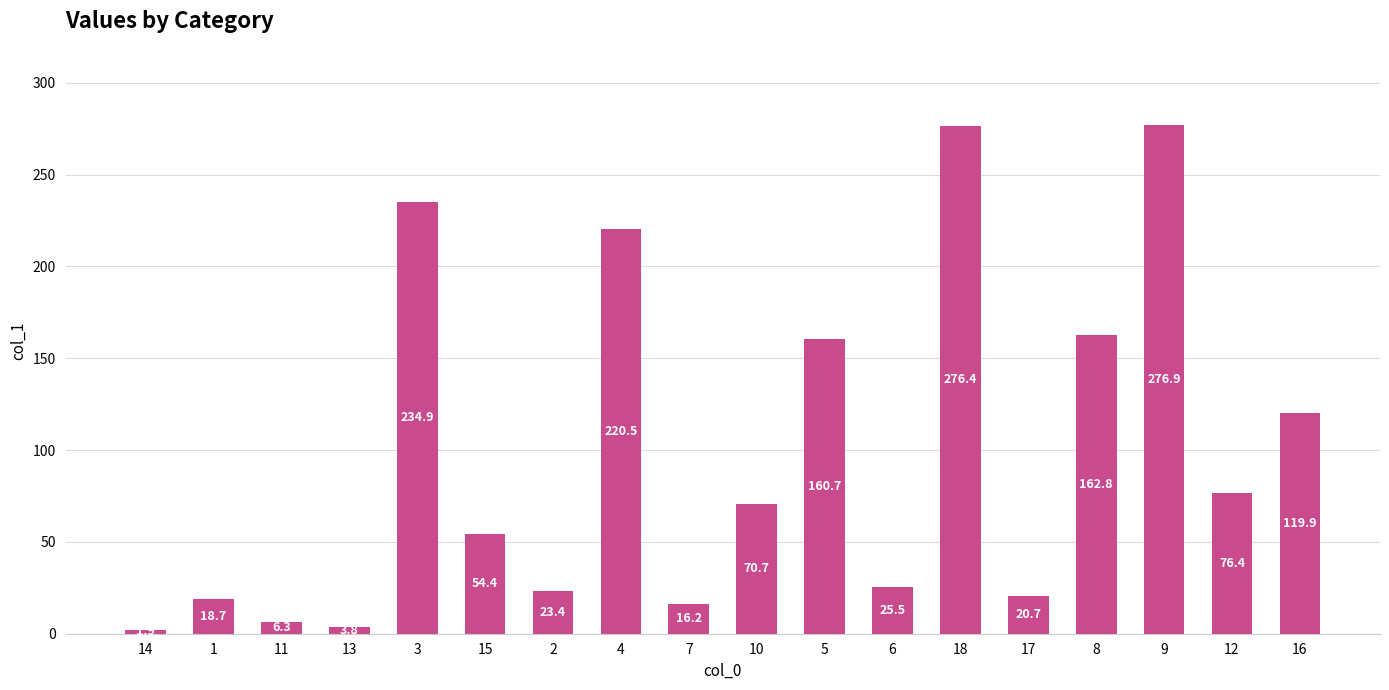

Reading right to left, what are all the values shown in this chart?

16=119.9	12=76.4	9=276.9	8=162.8	17=20.7	18=276.4	6=25.5	5=160.7	10=70.7	7=16.2	4=220.5	2=23.4	15=54.4	3=234.9	13=3.8	11=6.3	1=18.7	14=1.9